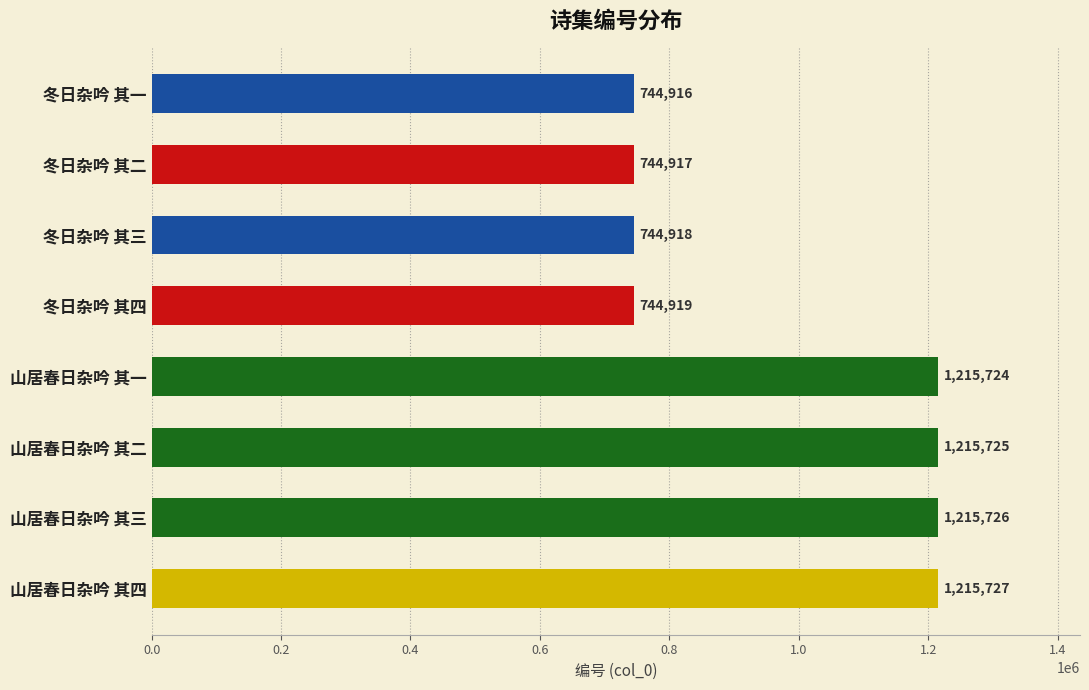

Approximately how many times larger is the value at 冬日杂吟 其二 compared to 冬日杂吟 其四?

1.0